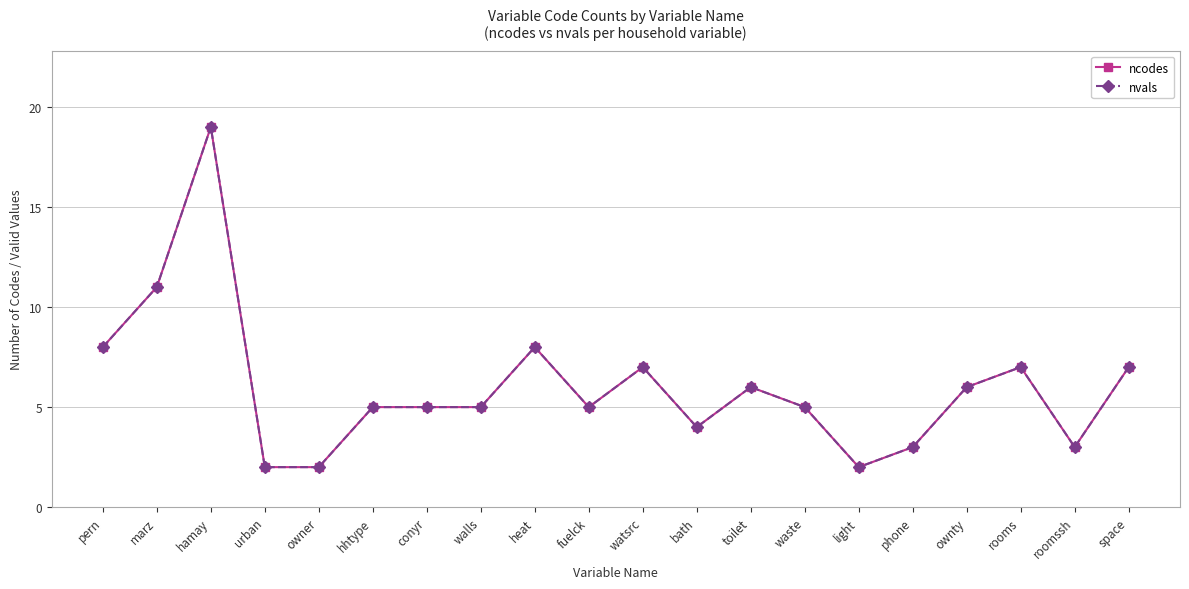

Is this an area chart (filled region under the line)?

No